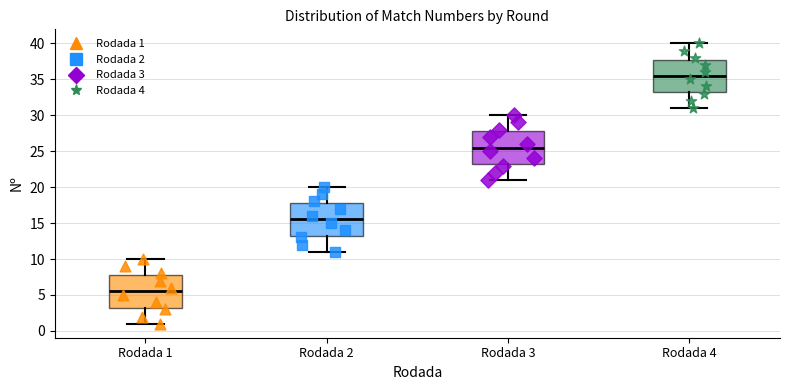

Reading left to right, transcribe this box plot: for each box, give where its median line is, the range the box spans, and where its two whiskers end, as read against the y-axis. The values are not printed on the chart, so give them approximately, as read against the axis.

Rodada 1: median 5.5, box 3.5 to 8.0, whiskers 1.0 to 10.0
Rodada 2: median 15.5, box 13.5 to 18.0, whiskers 11.0 to 20.0
Rodada 3: median 25.5, box 23.5 to 28.0, whiskers 21.0 to 30.0
Rodada 4: median 35.5, box 33.5 to 38.0, whiskers 31.0 to 40.0